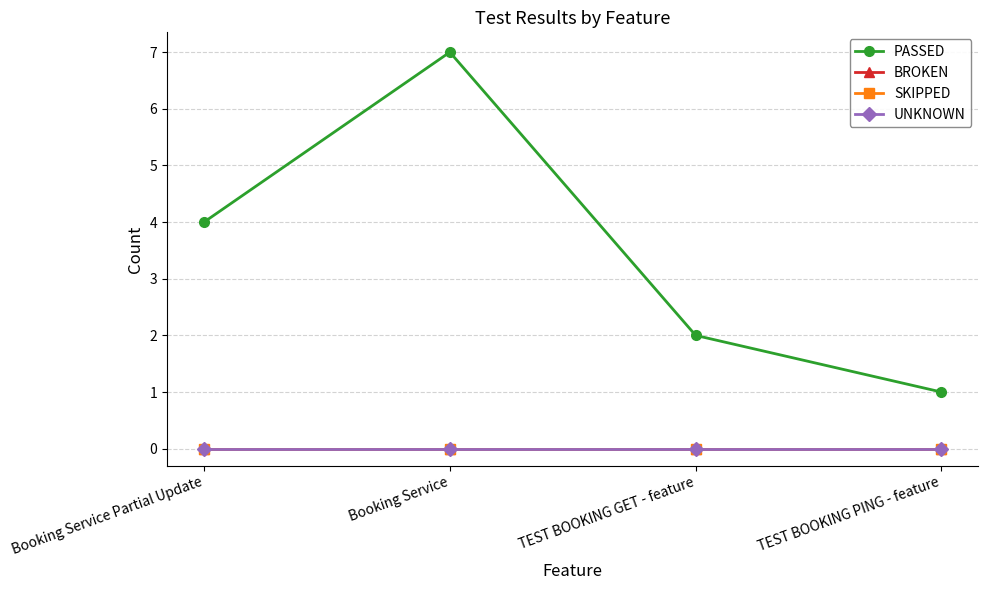

True or false: SKIPPED and UNKNOWN cross at least once.

False